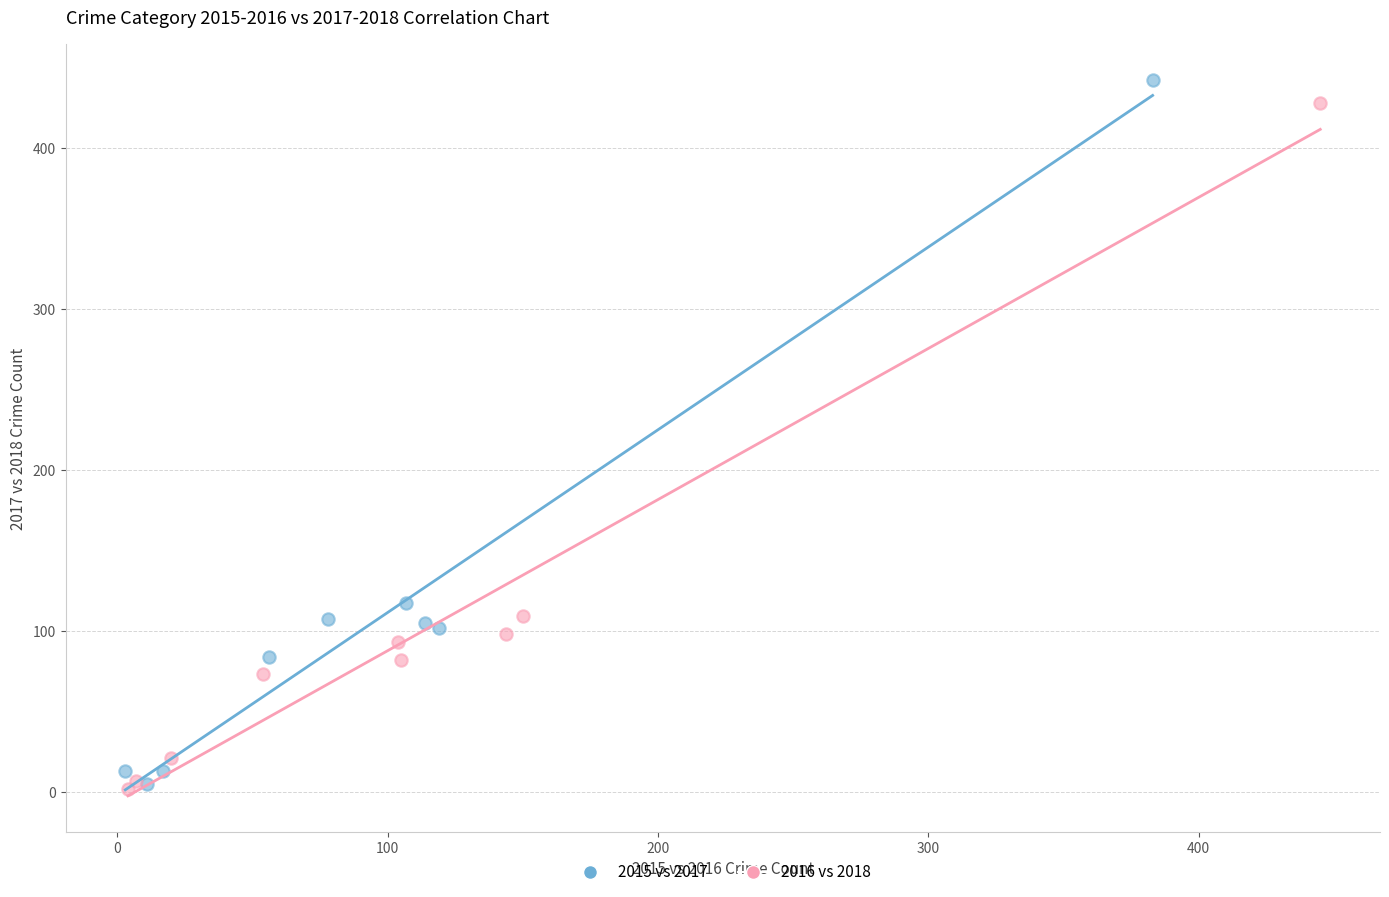

Which series has the widest spread of Y values?

2015 vs 2017